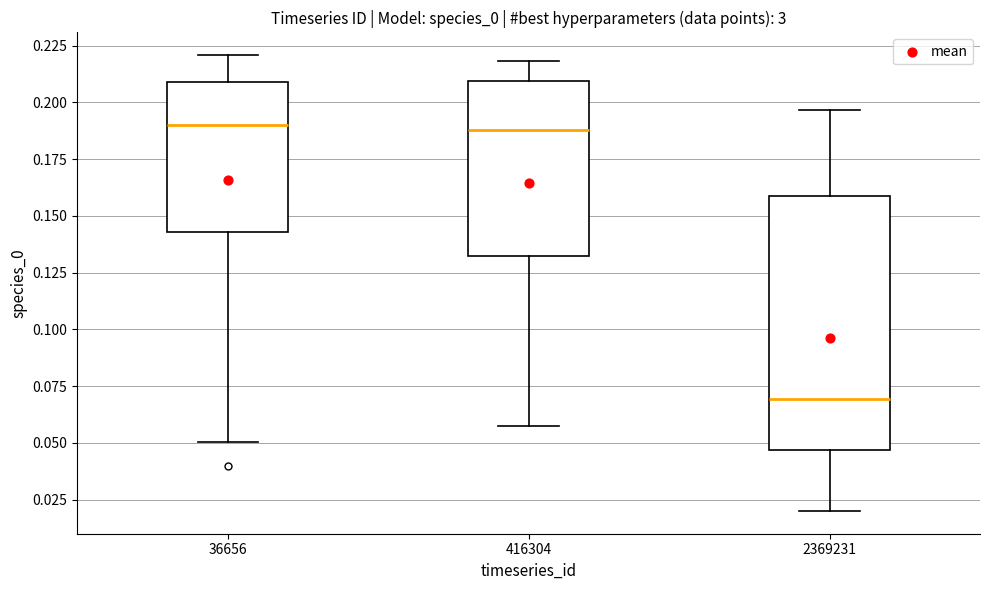

Reading left to right, read every box against the y-axis: the position of its median line, the range the box covers, and the ends of its whiskers. The values are not printed on the chart, so give them approximately, as read against the axis.

36656: median 0.190, box 0.145 to 0.210, whiskers 0.050 to 0.220
416304: median 0.190, box 0.130 to 0.210, whiskers 0.055 to 0.220
2369231: median 0.070, box 0.045 to 0.160, whiskers 0.020 to 0.195